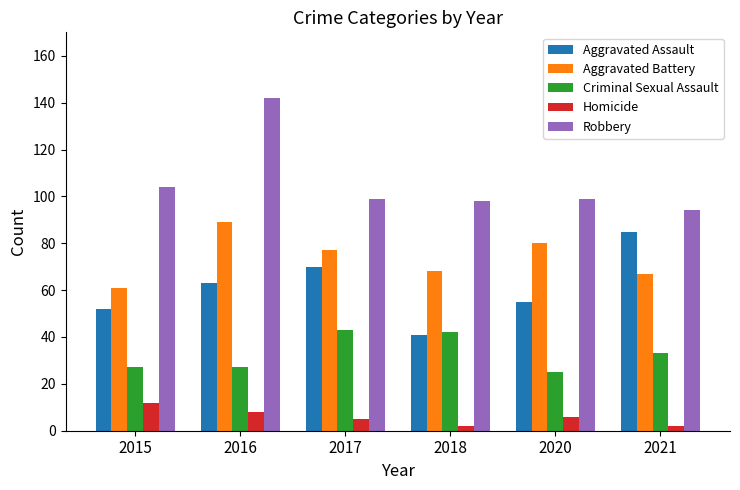

What is the approximate value of Robbery at 2021?

94